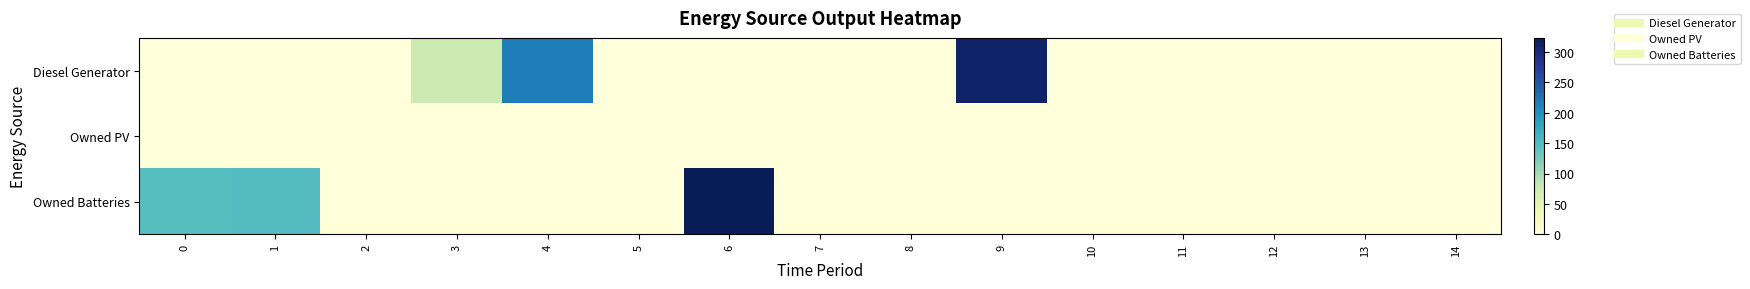

Between 14 and 3, which is larger?

3